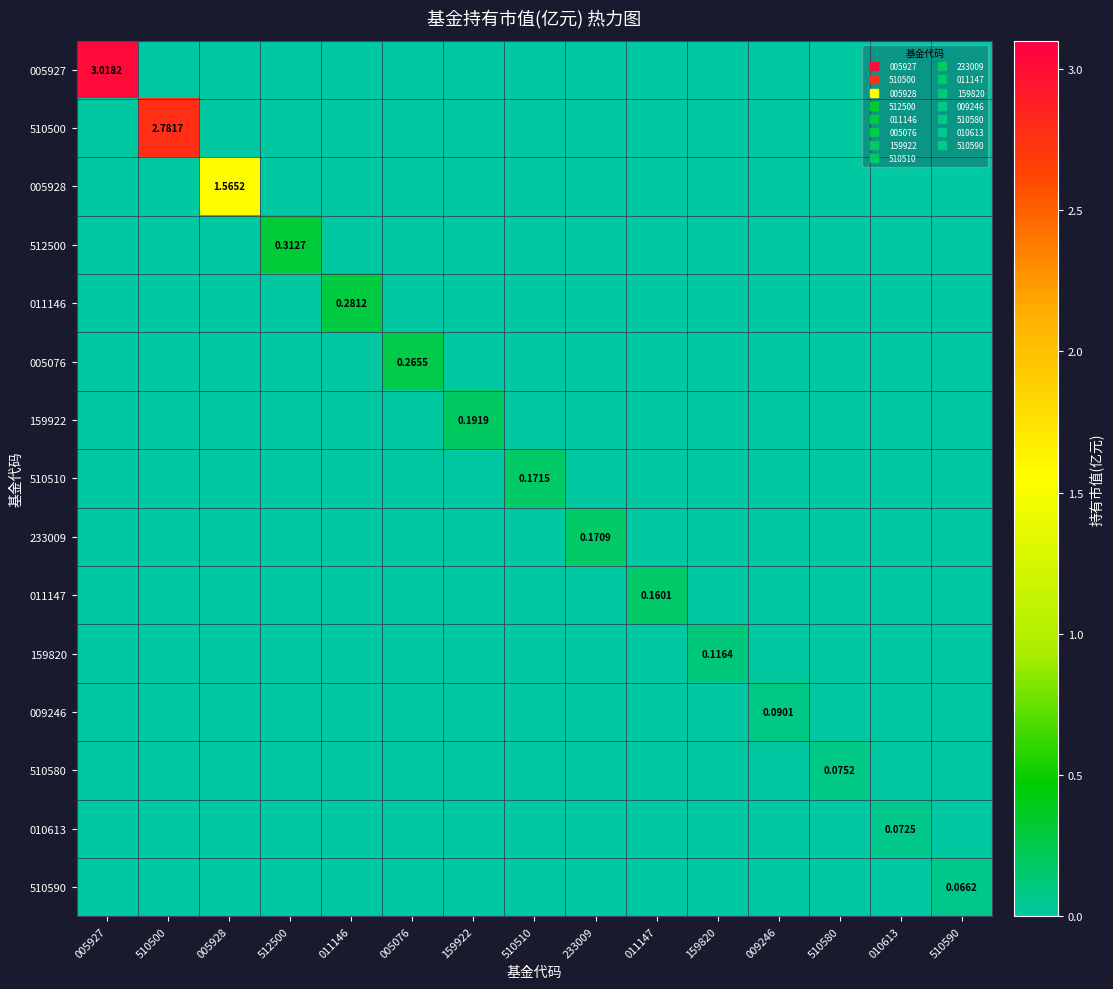

How many values in 011146 are above zero?

1